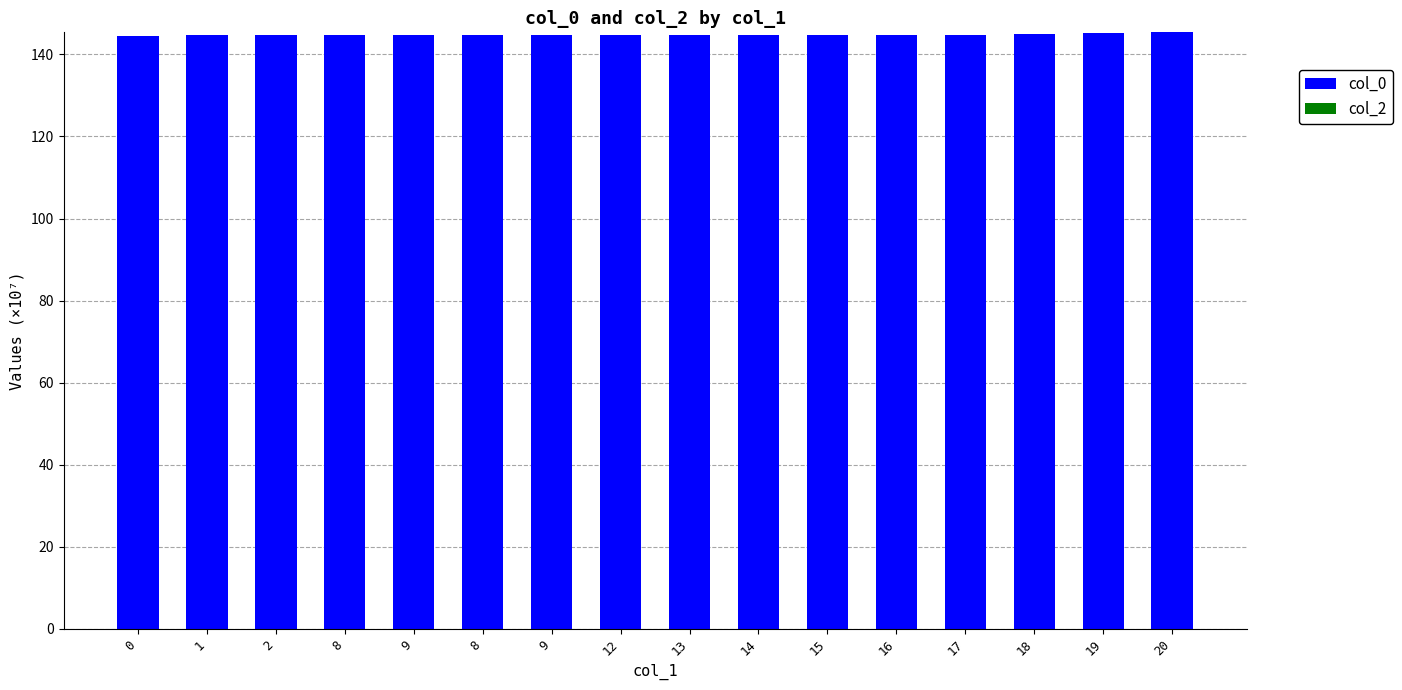

Does the chart contain any negative values?

No